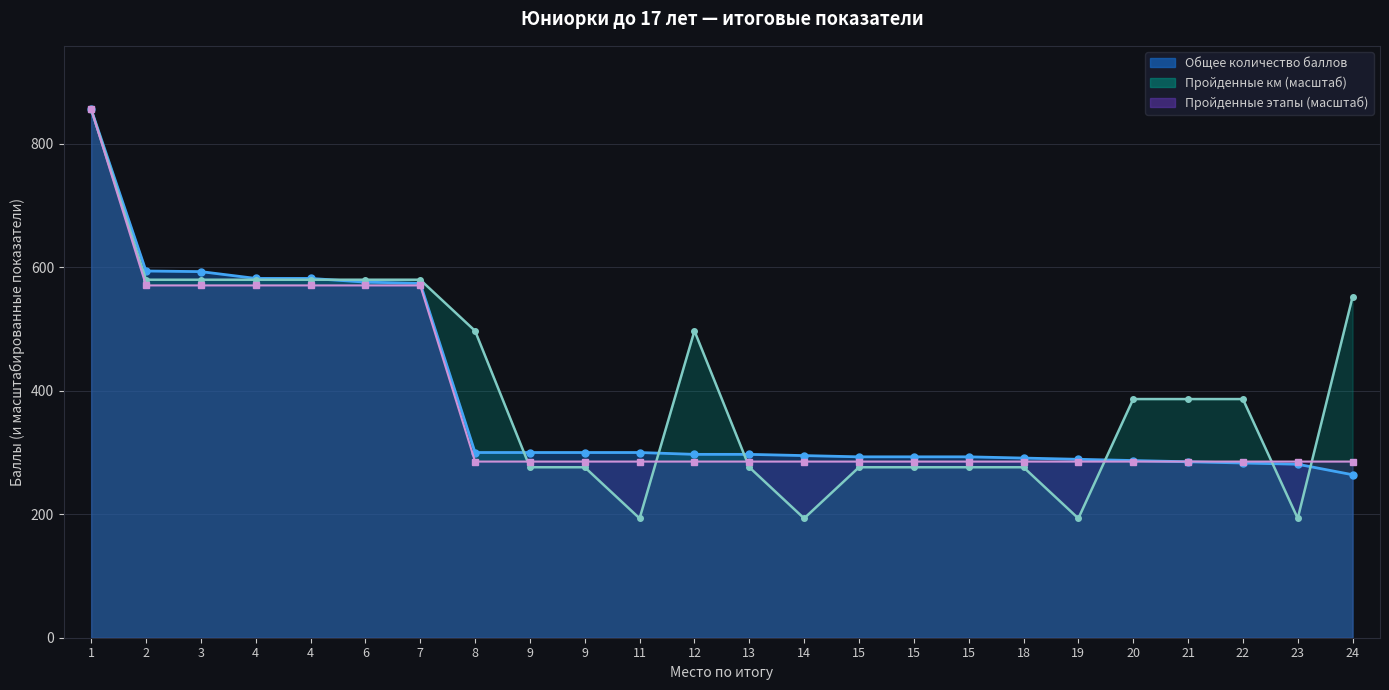

What is the total value across all series at 20?

958.9